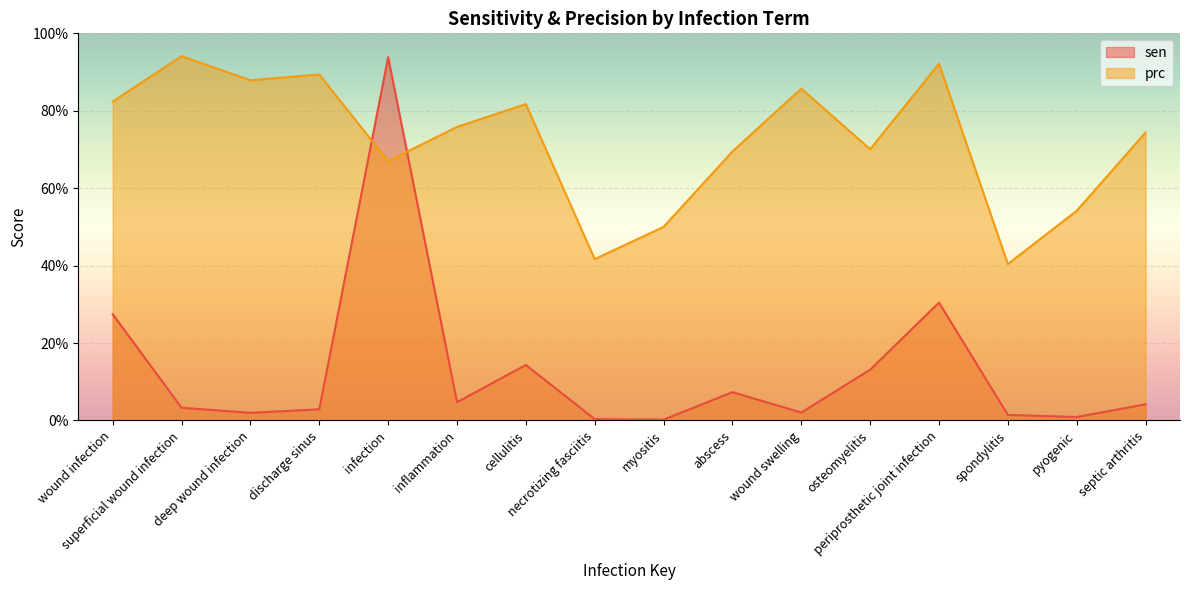

In sen, how many points are lower than both neighbors (excluding endpoints)?

5